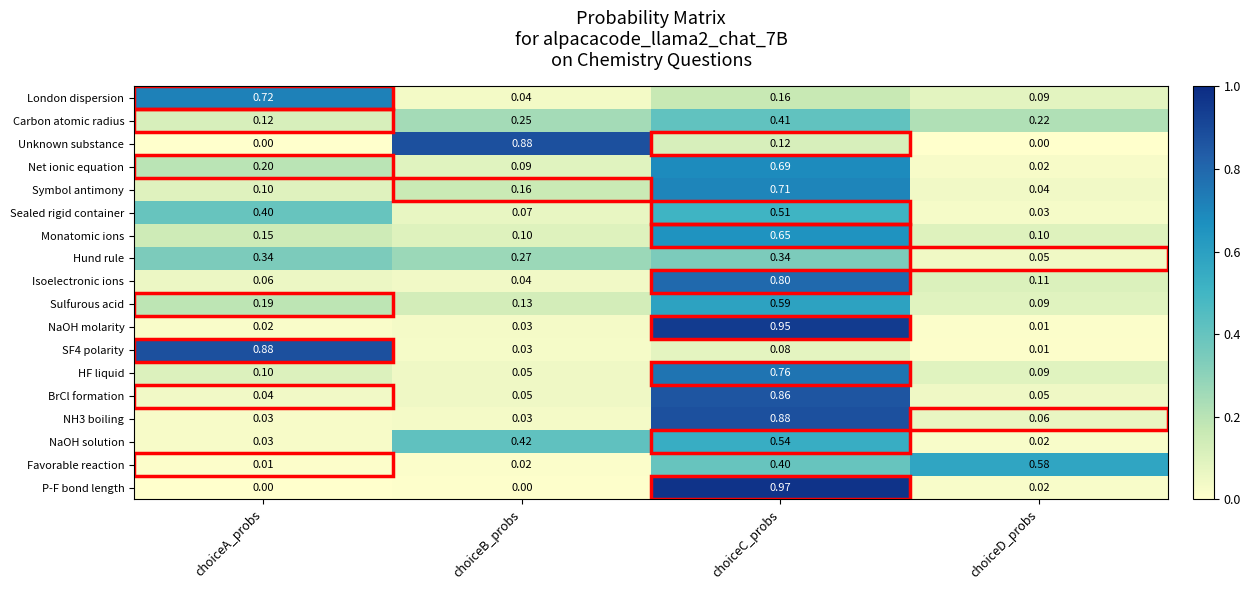

Which series changed the most between choiceA_probs and choiceC_probs?

P-F bond length